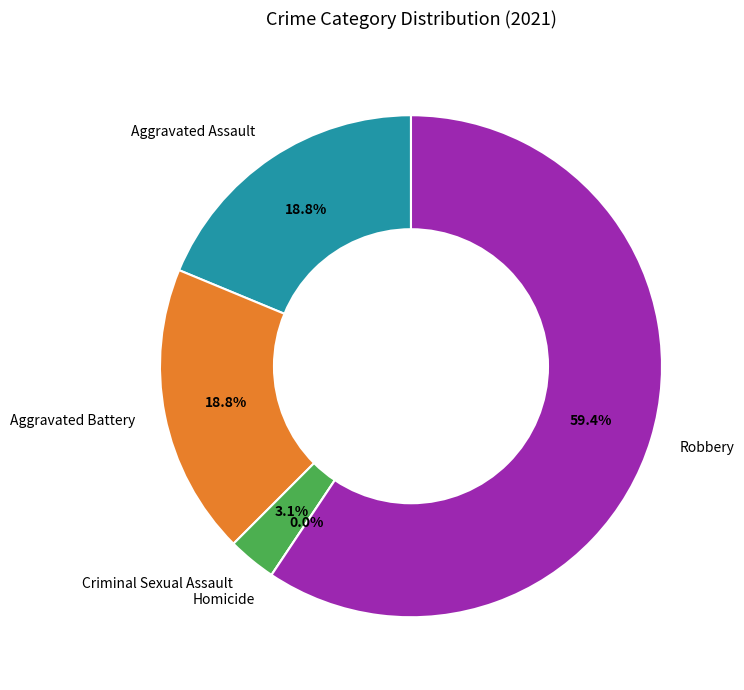

The Aggravated Battery slice represents 5% of the pie. True or false?

False